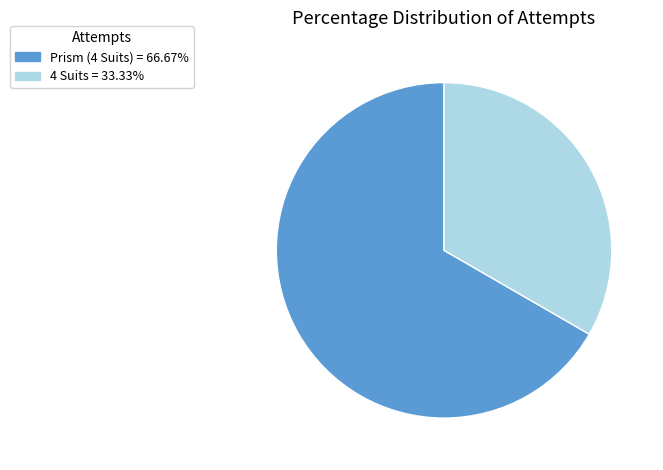

True or false: 4 Suits accounts for 19% of the total.

False